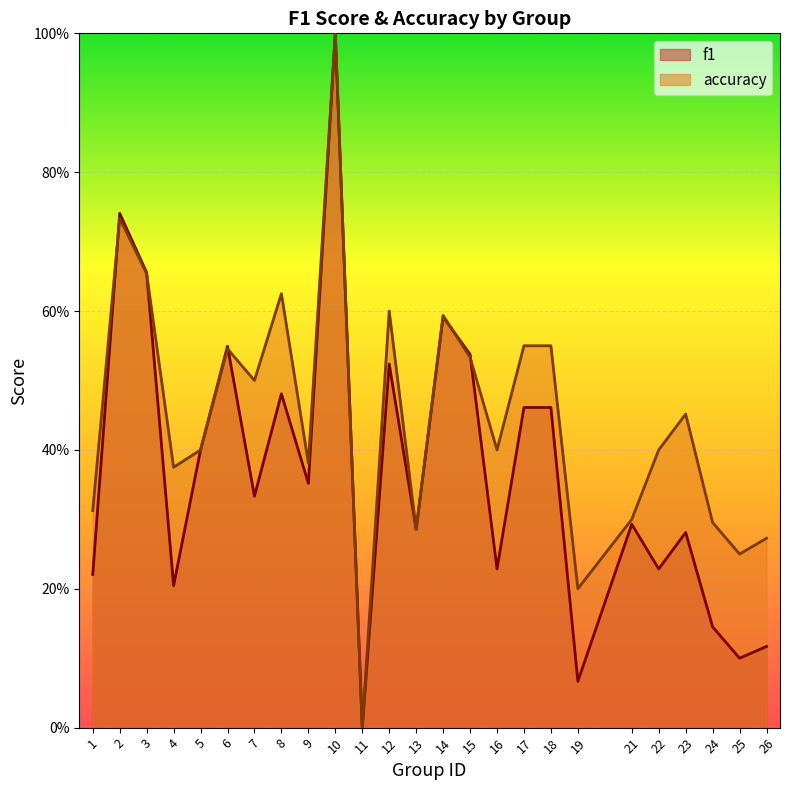

What is the sum of all f1 values?

9.3